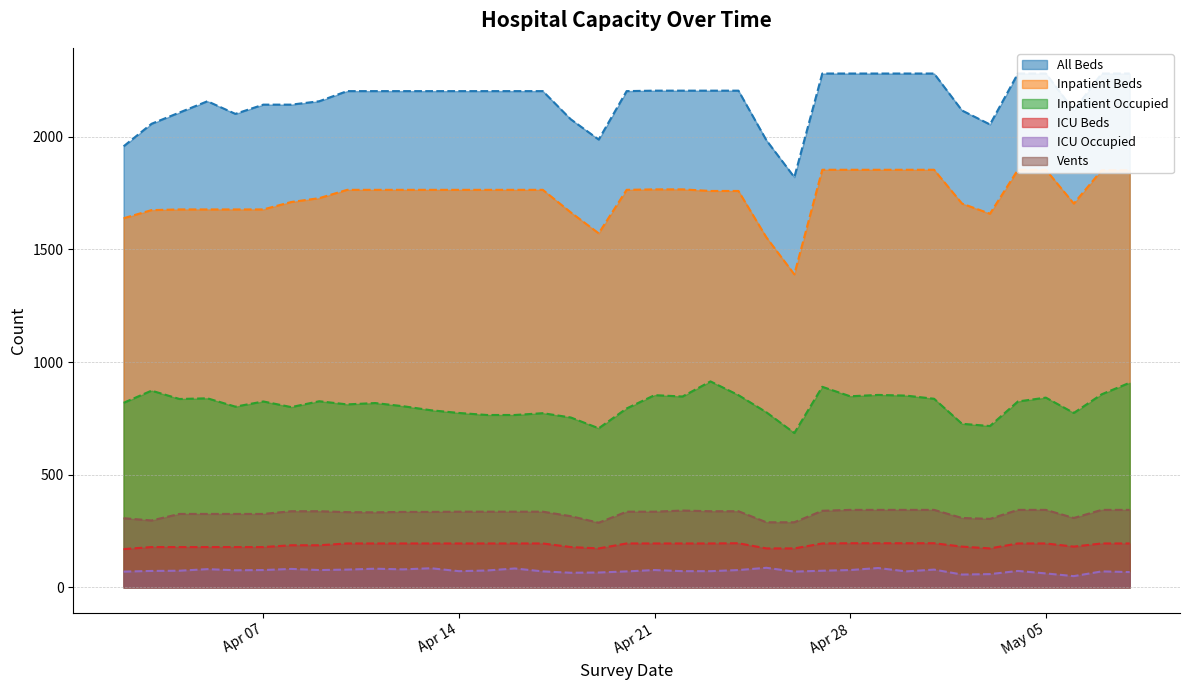

What is the total value across all series at 2020-04-15?

5337